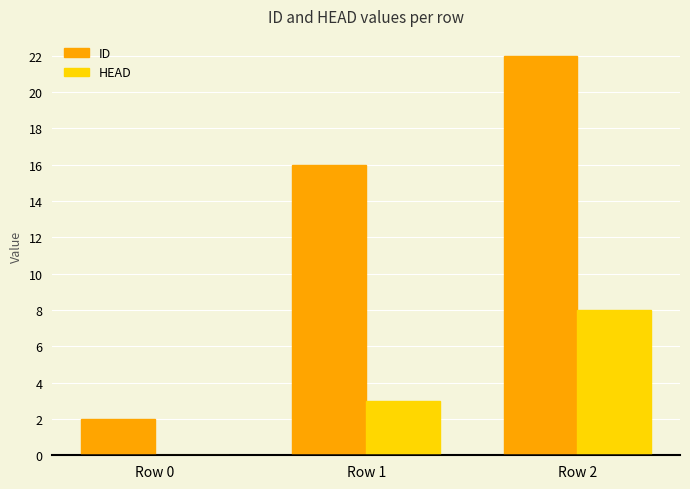

Between Row 1 and Row 2, which series saw the biggest shift?

ID